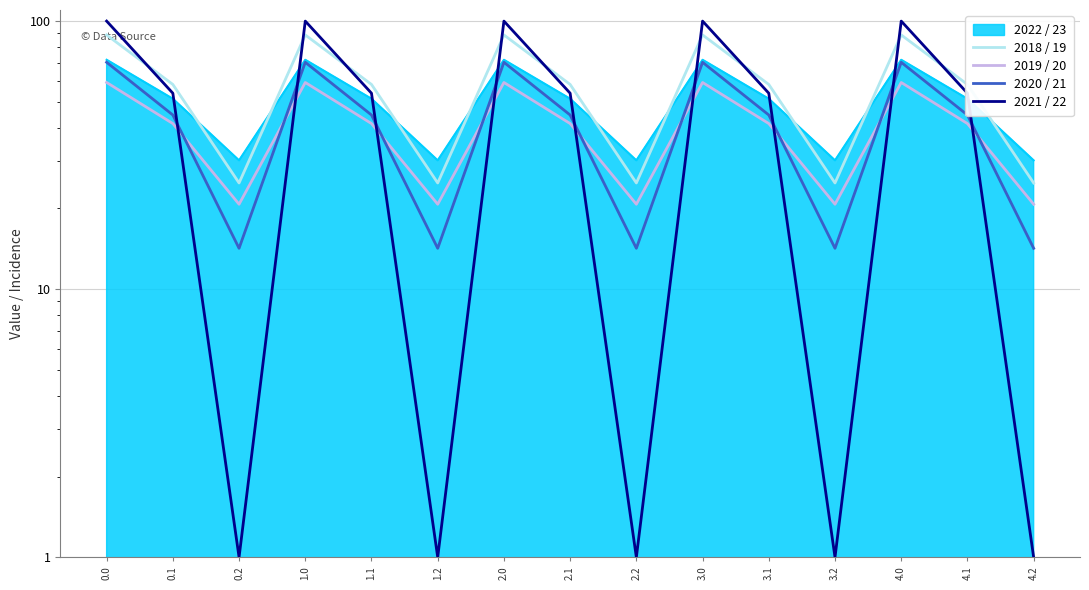

What is the sum of all 2018 / 19 values?

858.6